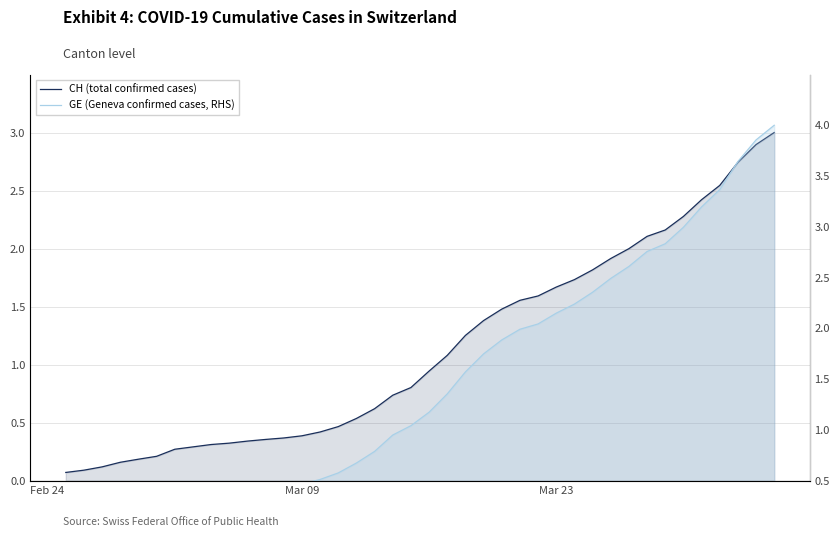

What are all the series names shown in the legend?

CH (total confirmed cases), GE (Geneva confirmed cases, RHS)